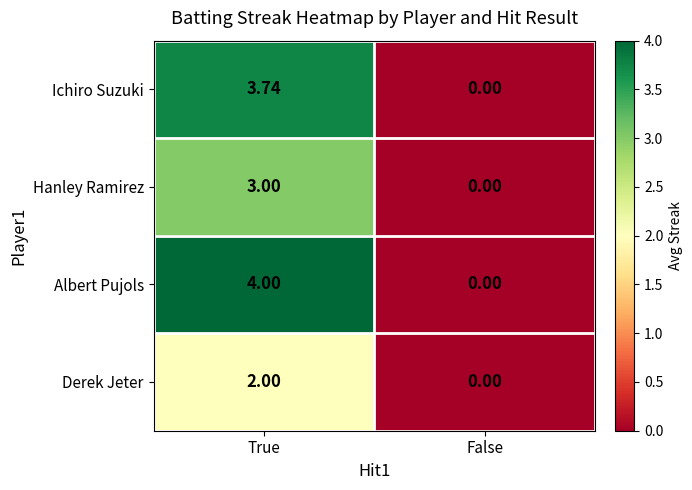

Which series has the largest range (max minus min)?

Albert Pujols